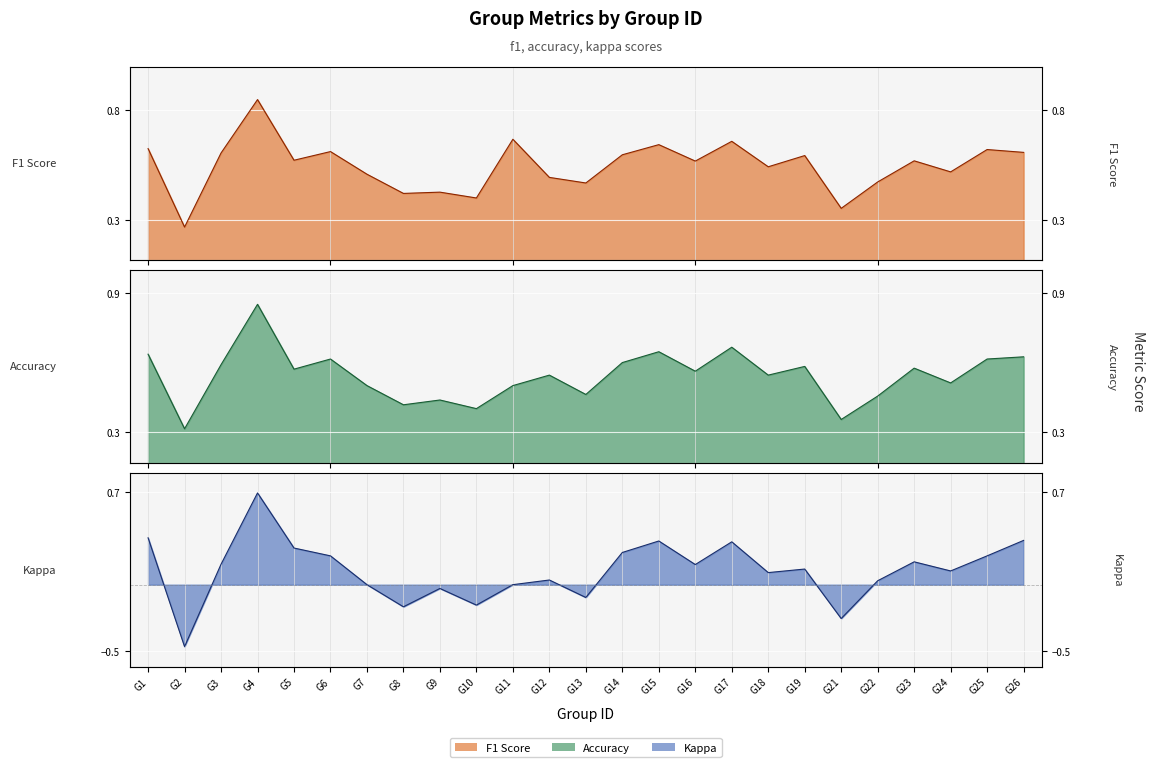

At which category is the sum across all series the highest?

4